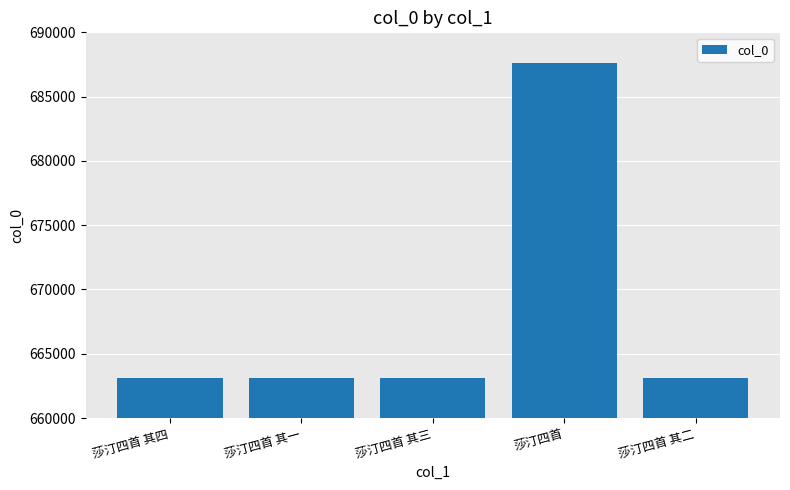

What is the label of the 3rd bar from the left?

莎汀四首 其三